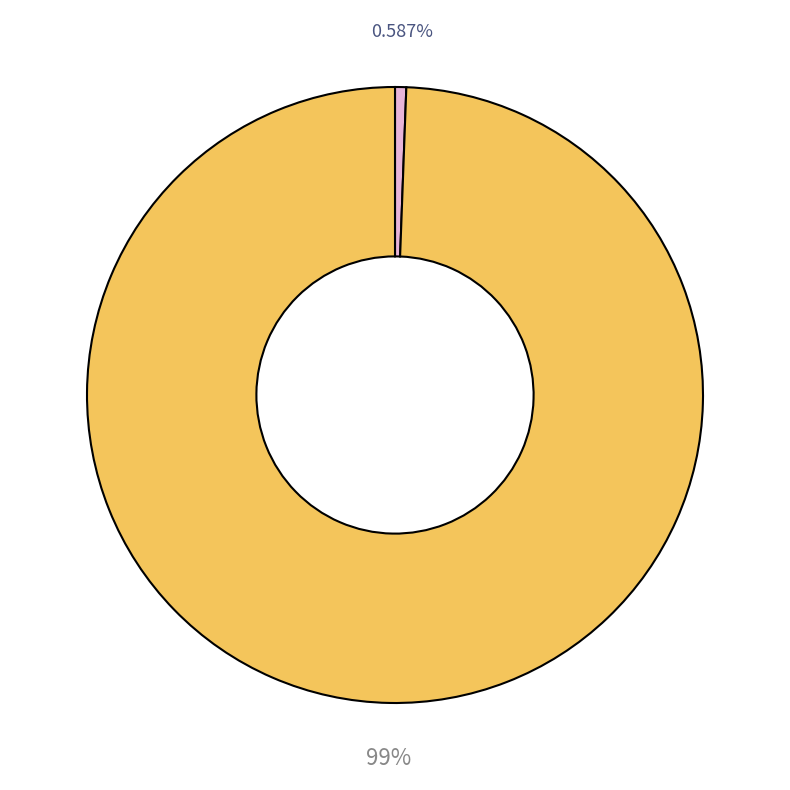

Is there any slice that represents more than half of the pie?

Yes